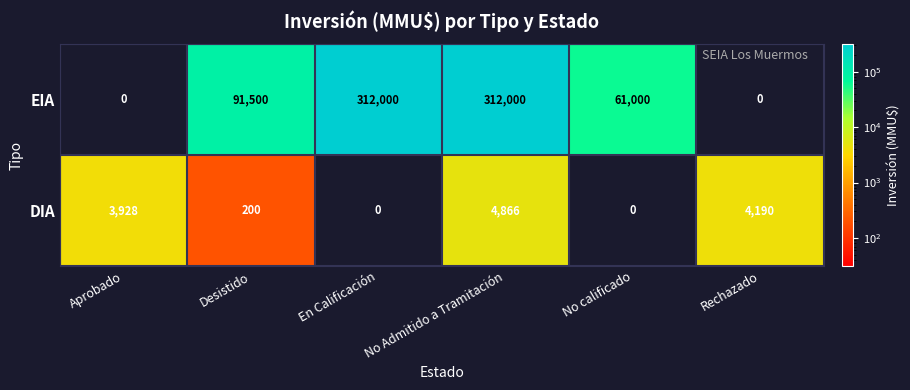

Which series changed the most between No calificado and Rechazado?

EIA